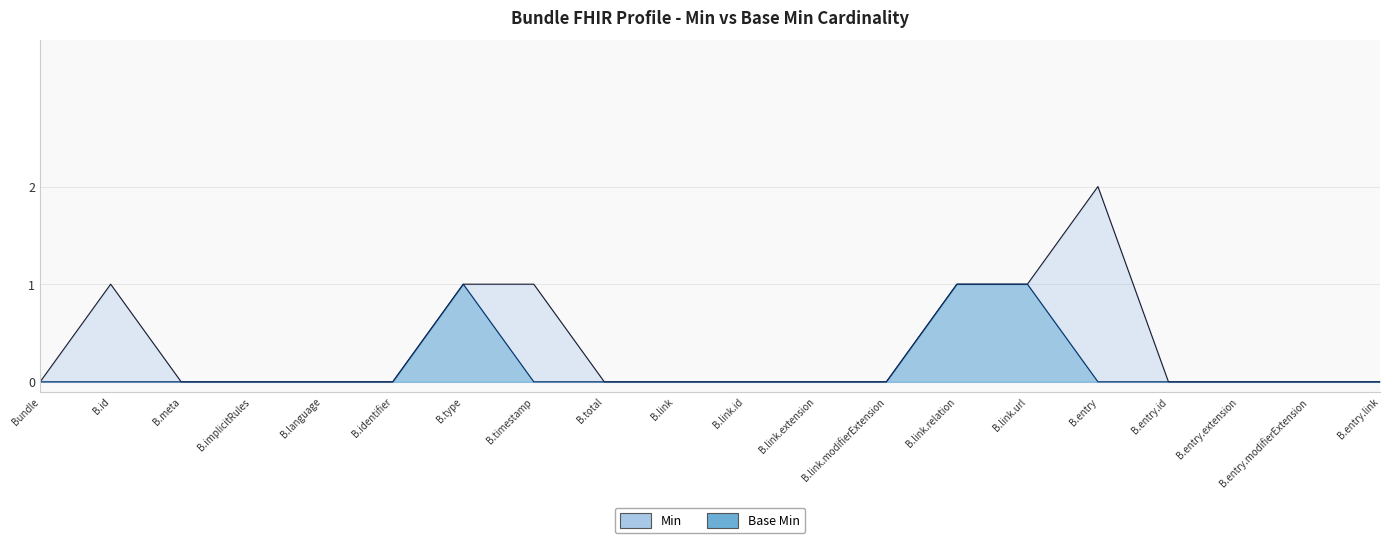

What is the label of the 4th point from the left?

B.implicitRules